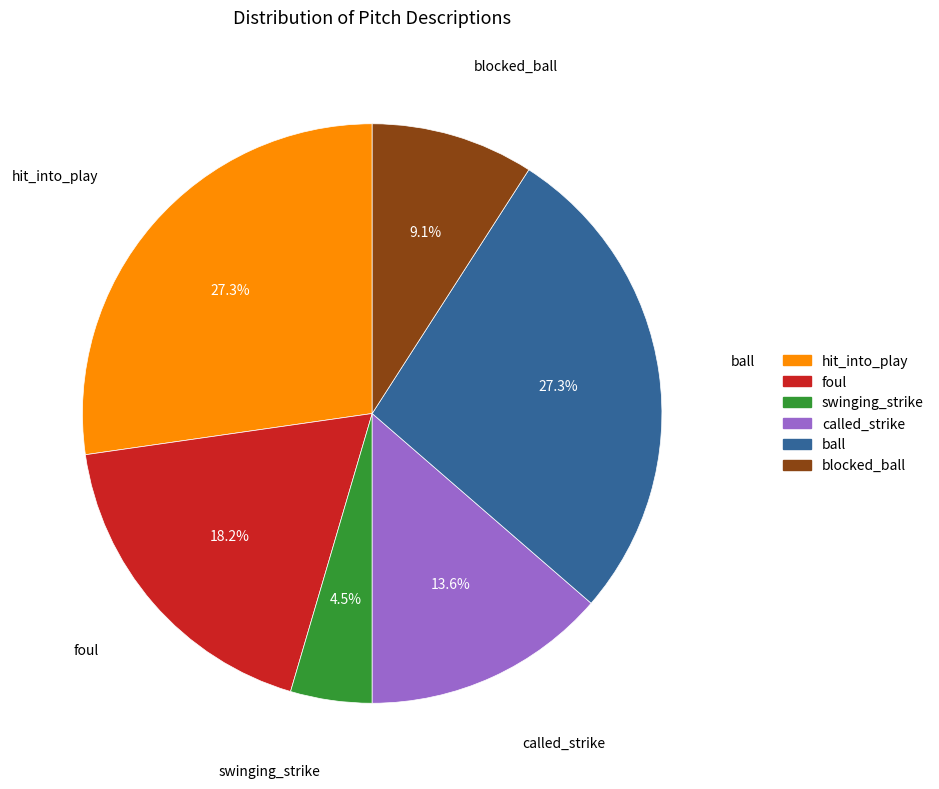

Approximately how many times larger is the value at ball compared to foul?

1.5